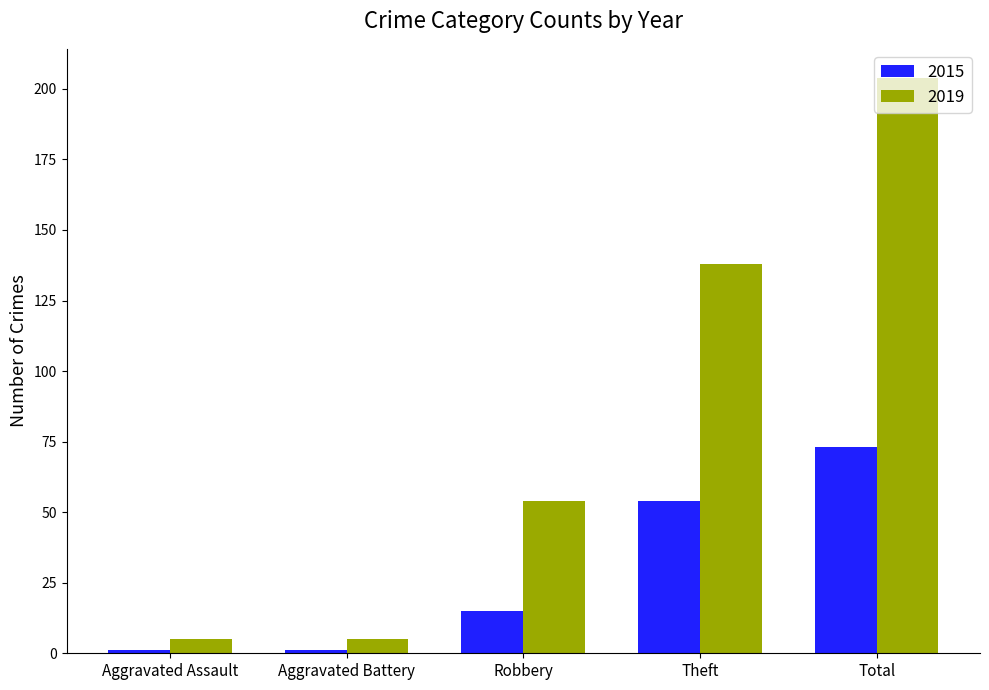

What is the label of the 1st bar from the right?

Total